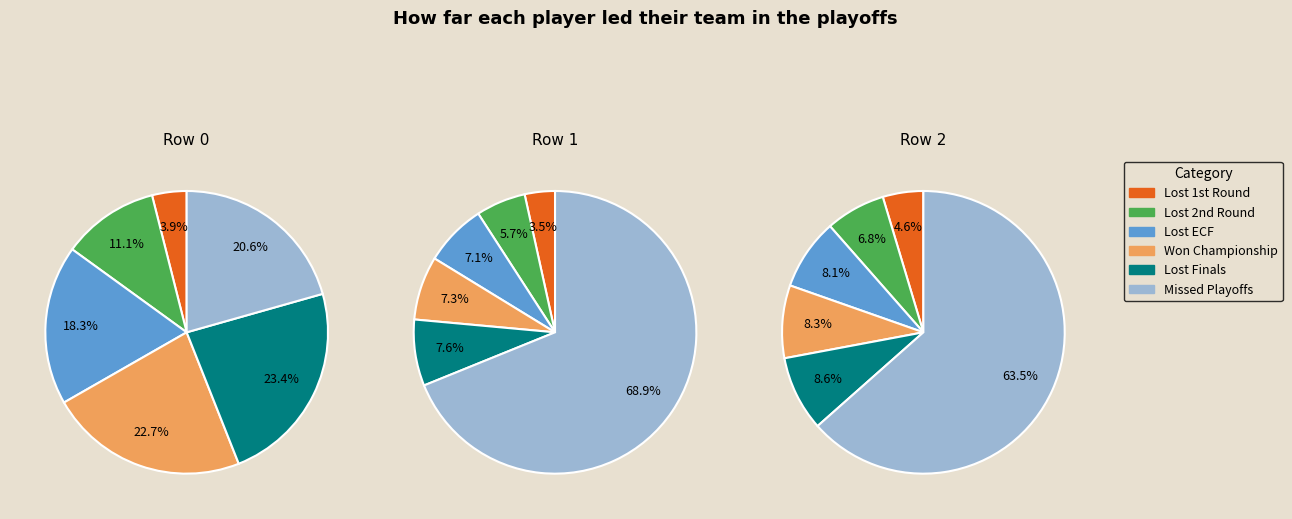

True or false: Col 8 accounts for 22% of the total.

False